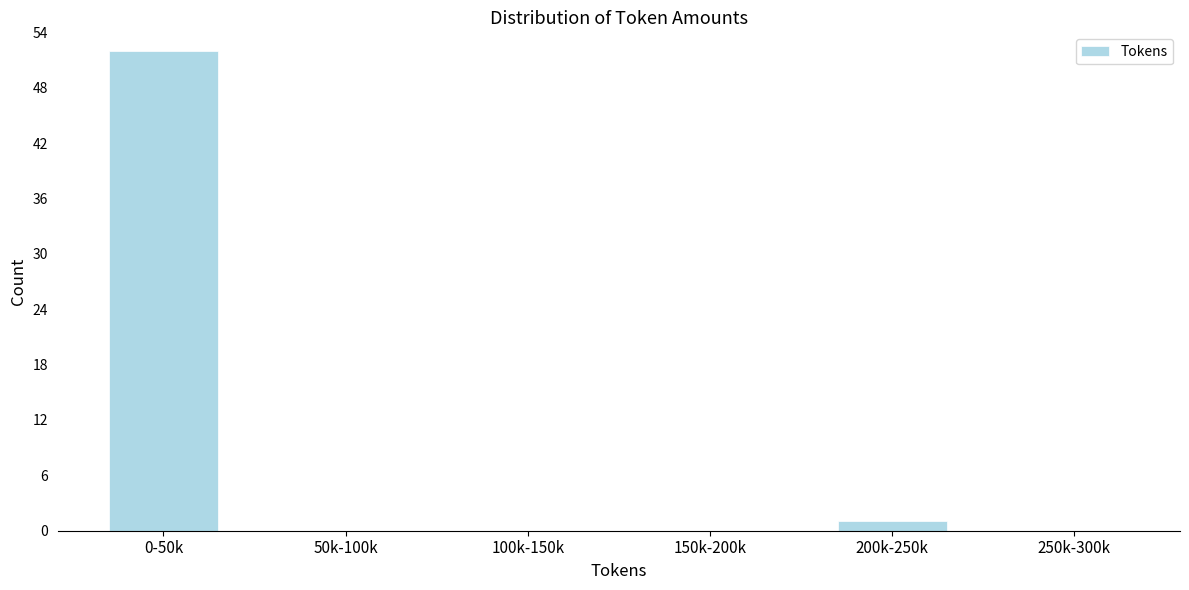

Reading left to right, extract all data points from this chart.

0-50k=52	50k-100k=0	100k-150k=0	150k-200k=0	200k-250k=1	250k-300k=0